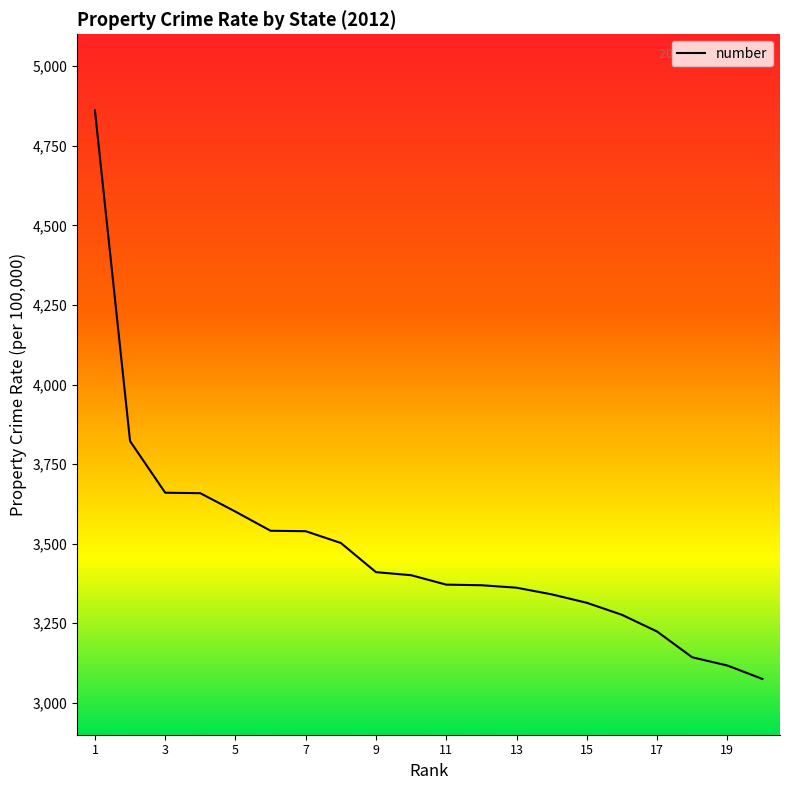

What is the minimum value shown in the chart?

3075.2